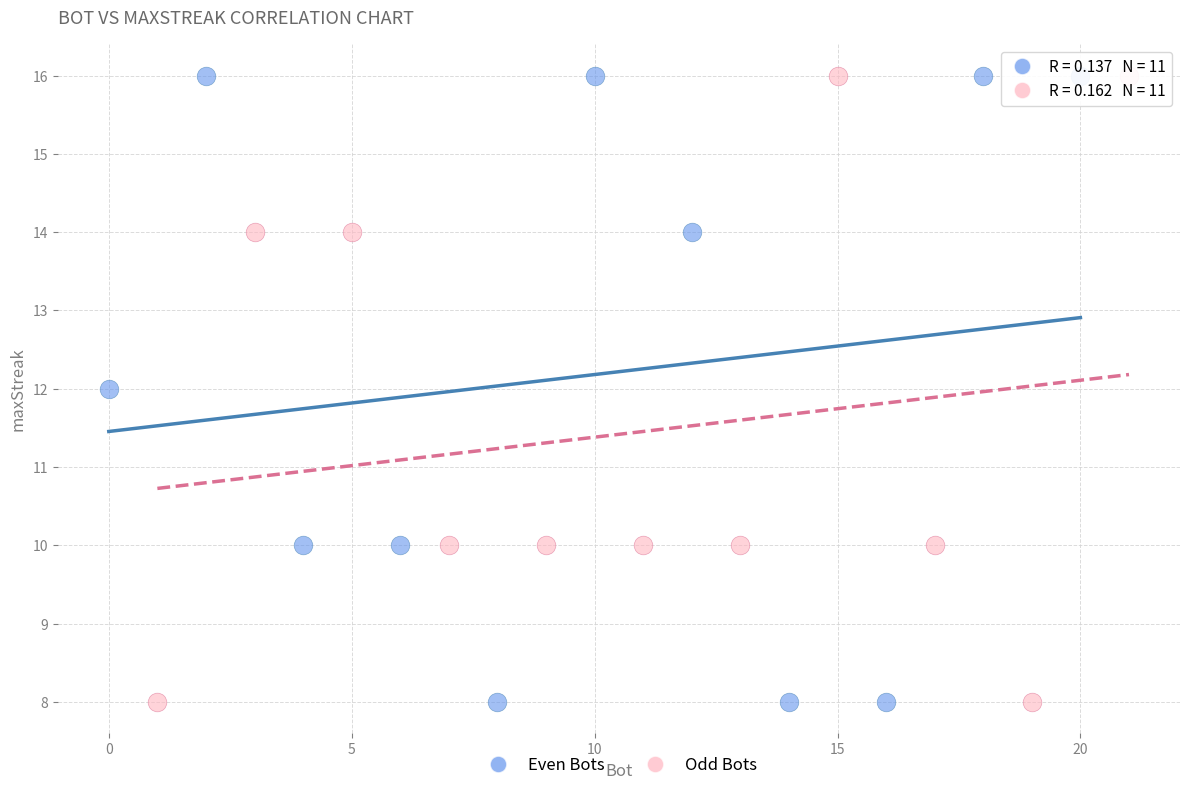

What are all the series names shown in the legend?

Even Bots, Odd Bots